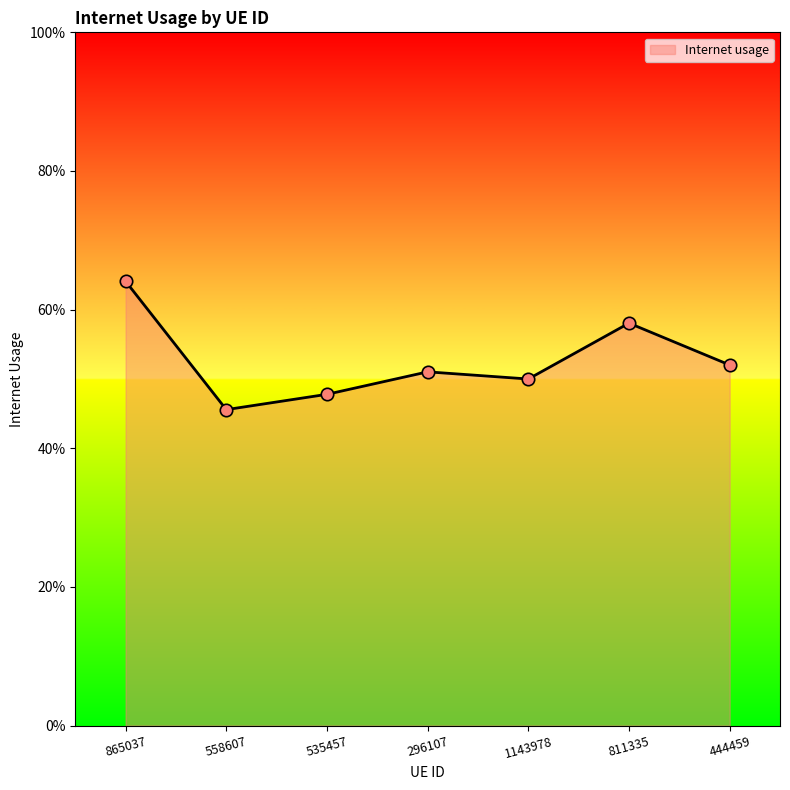

What is the change in value from 865037 to 444459?

-0.1